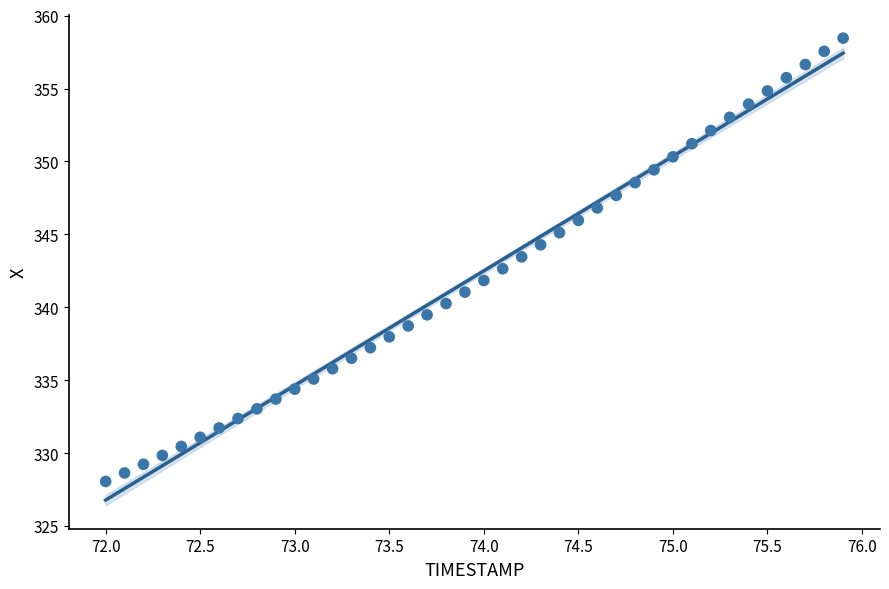

What is the range of X values (max minus min)?

3.9